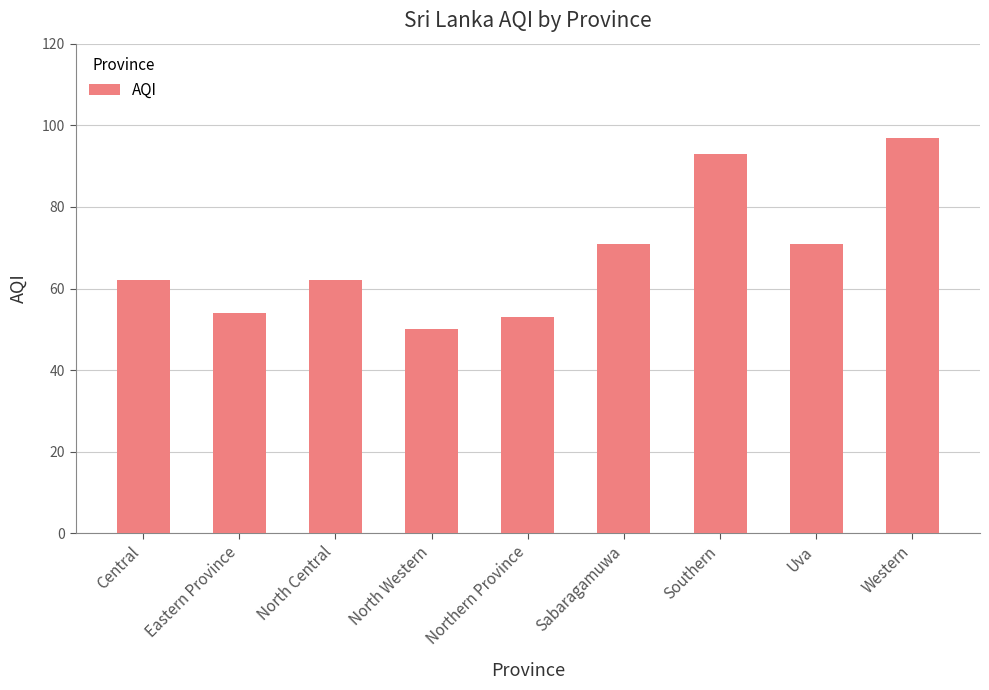

What is the label of the 1st bar from the right?

Western